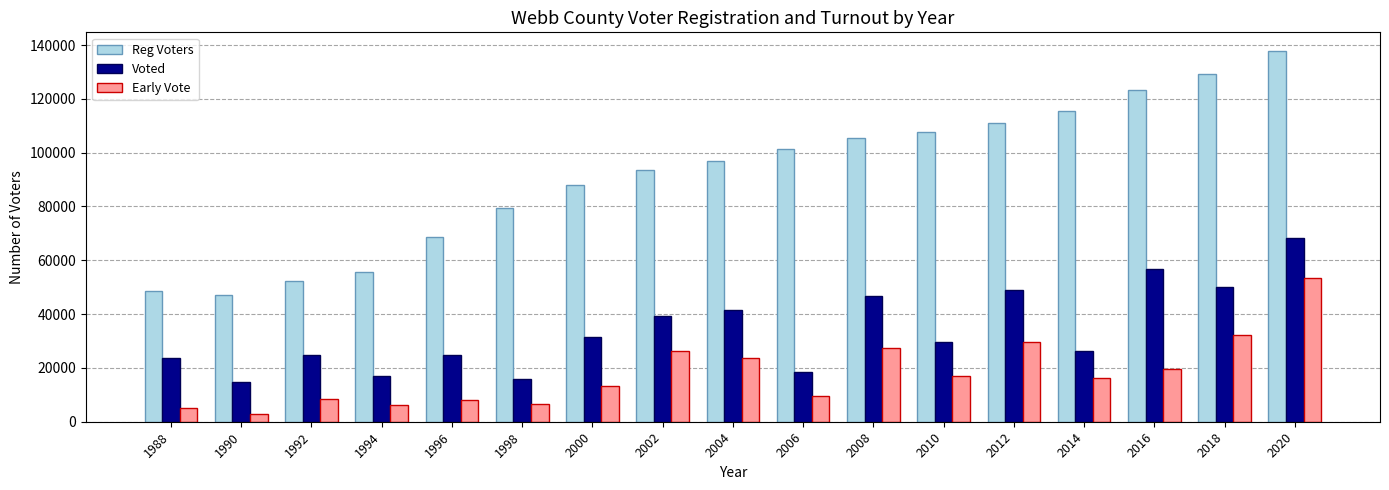

Which label corresponds to the smallest value in the chart?

1990